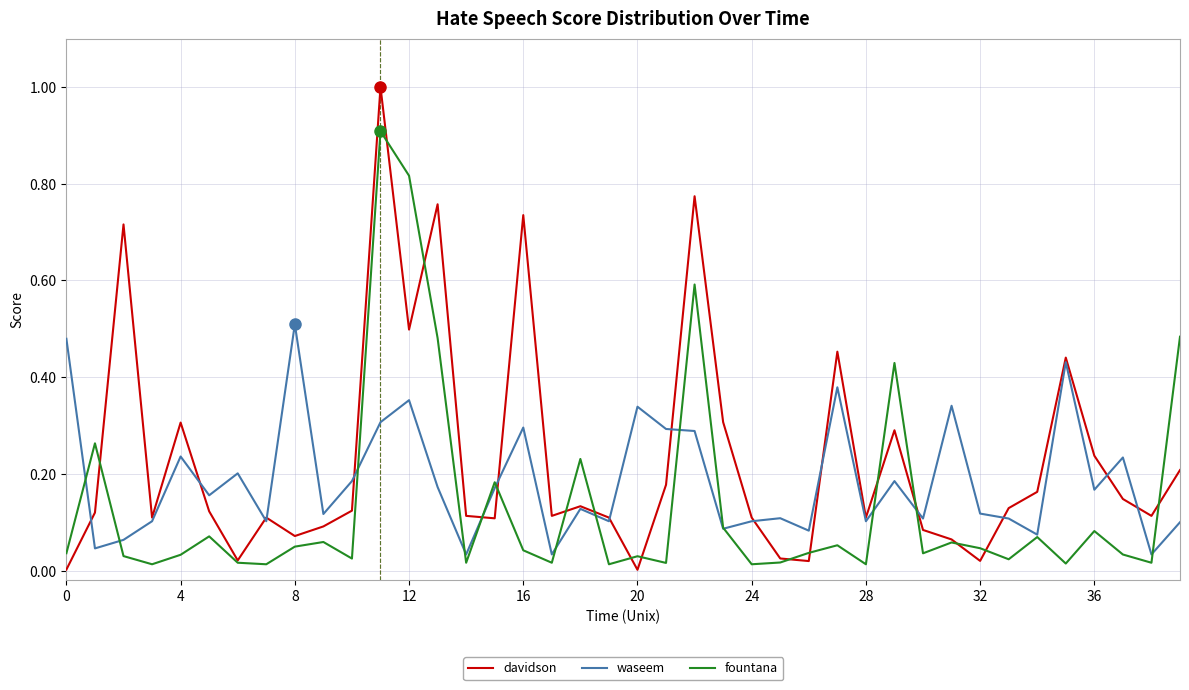

List the series in order of their peak value, lowest first.

waseem, fountana, davidson